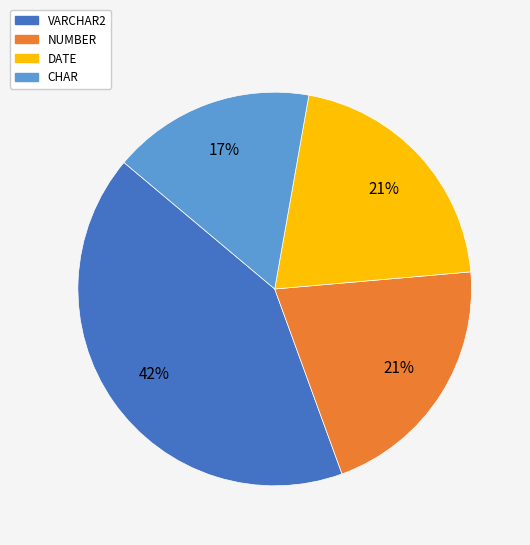

Is there a majority slice in this chart?

No